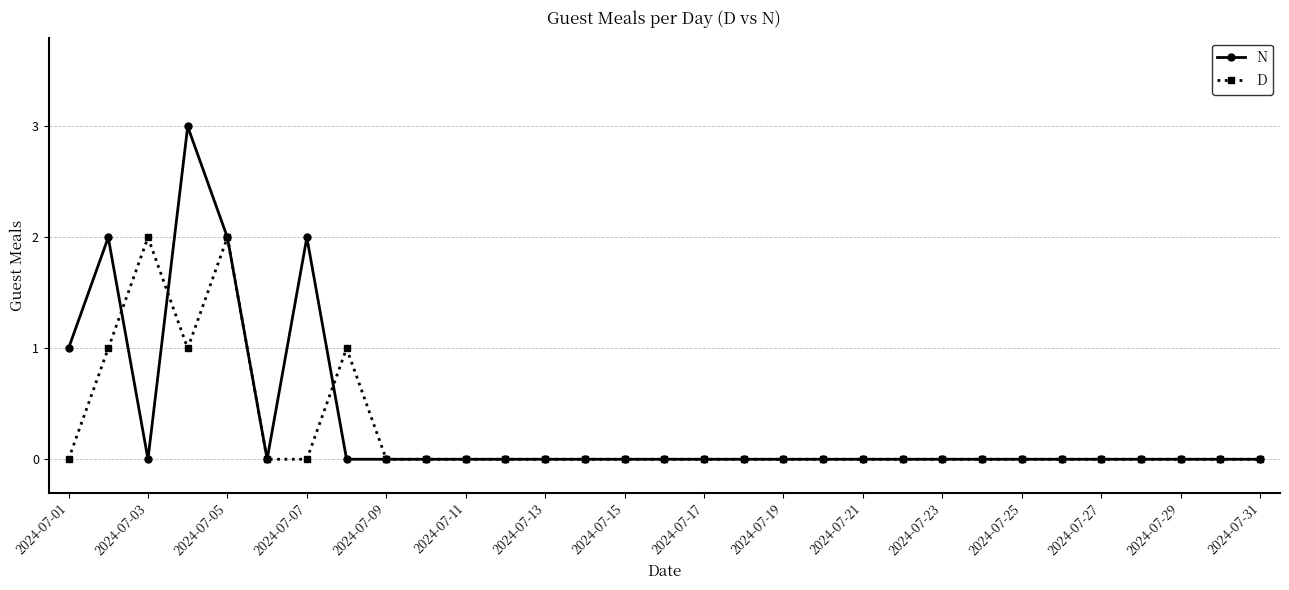

List the series in order of their peak value, lowest first.

D, N